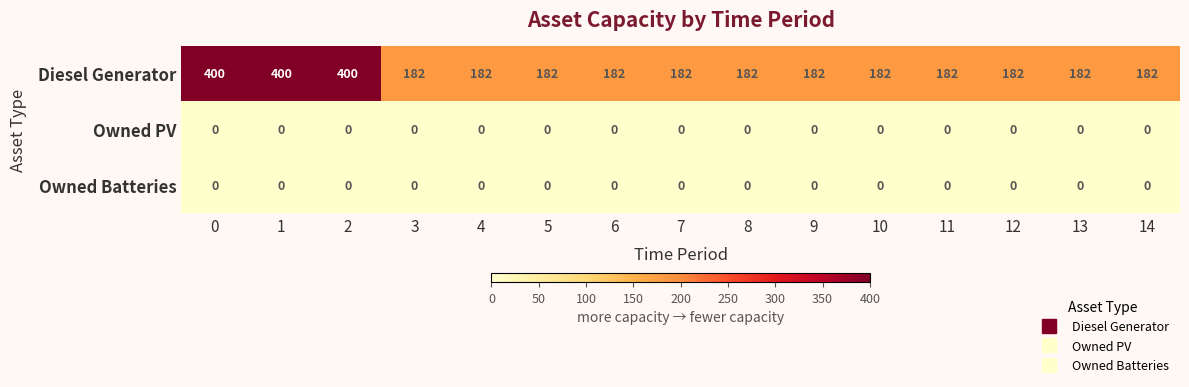

What is the average value of the Diesel Generator series?

226